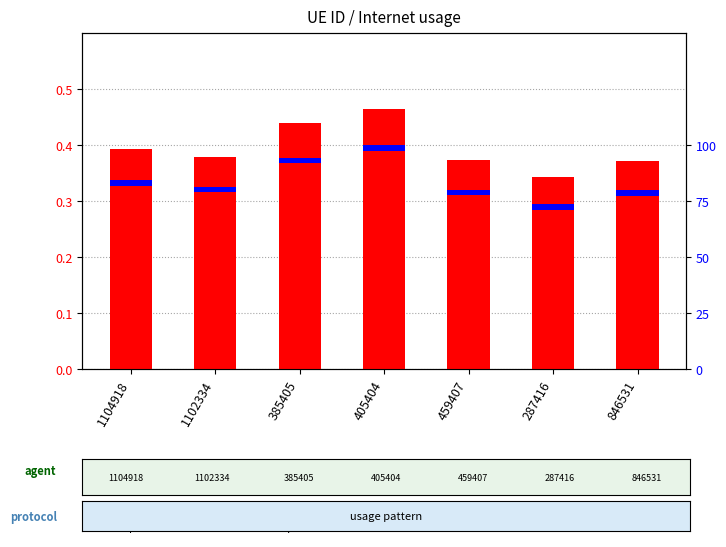

The value of percentile rank within the sample at 405404 is 2.5. True or false?

True